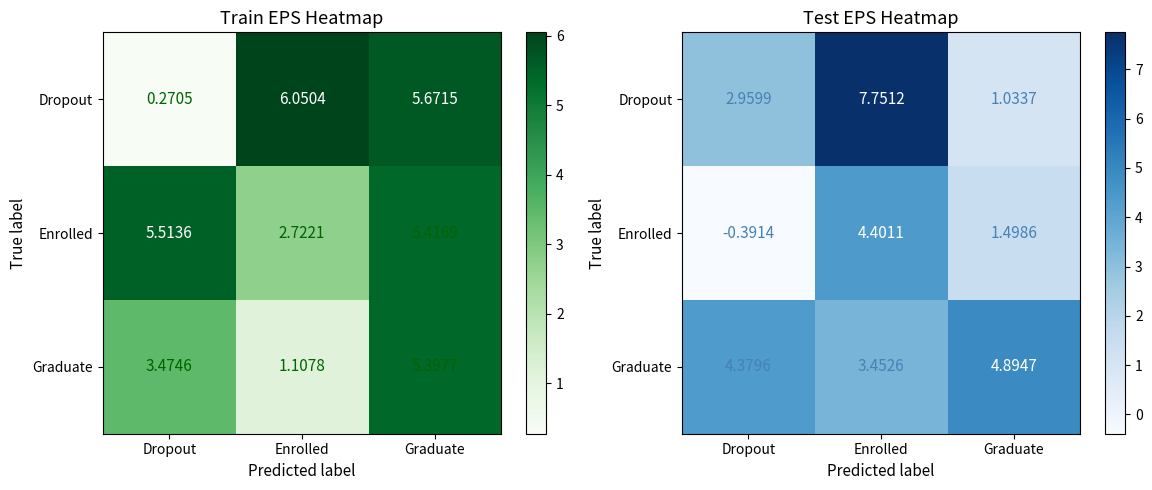

Where does the Graduate series first go above 4?

Dropout